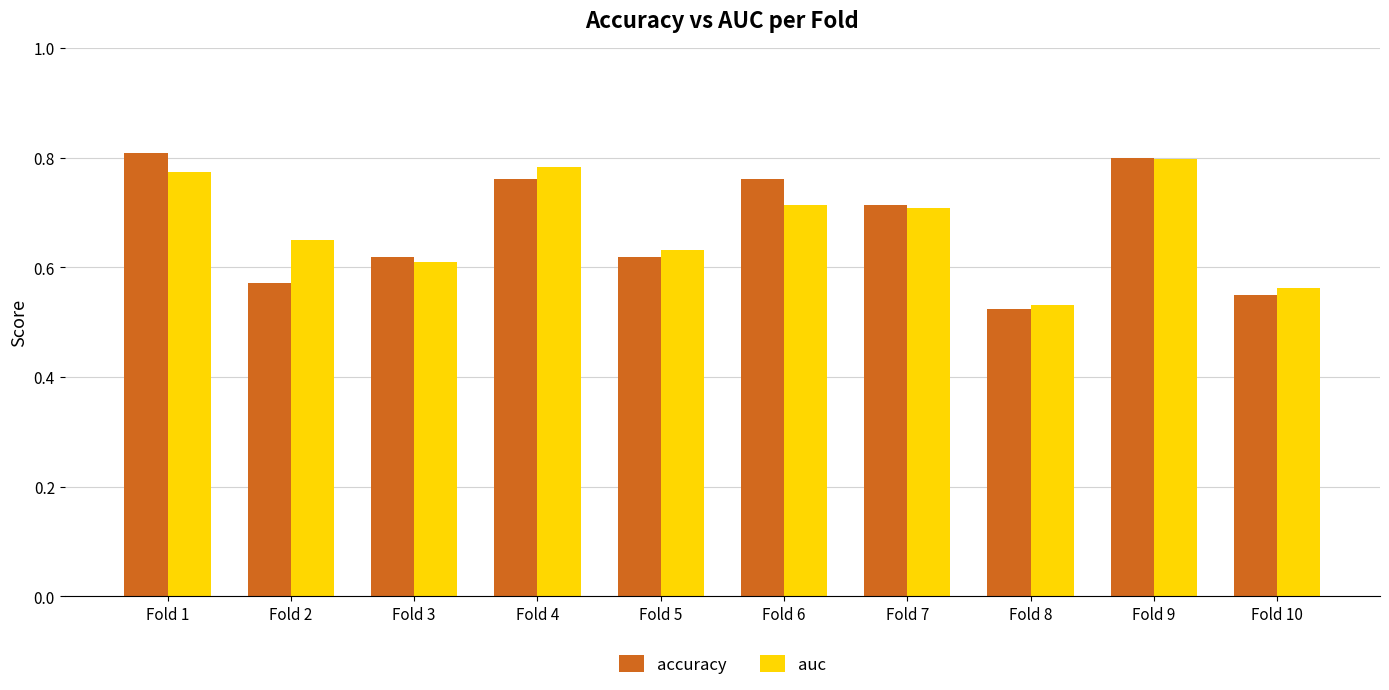

Where is accuracy nearest to the value 0?

Fold 8